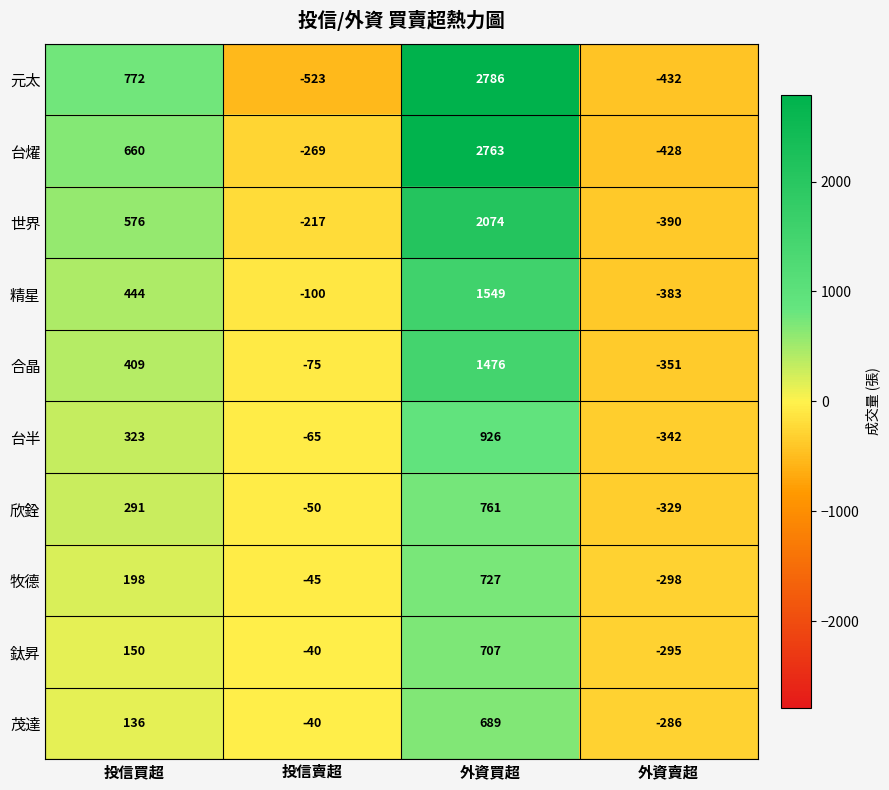

Which series has the largest total across all categories?

台燿